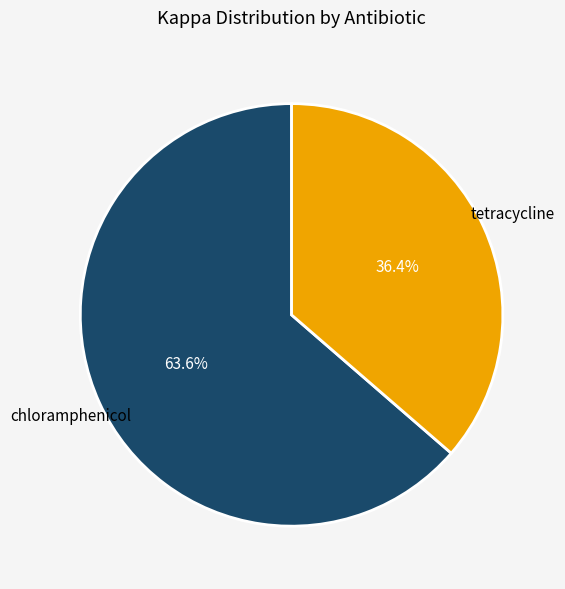

Which slice is the largest?

chloramphenicol